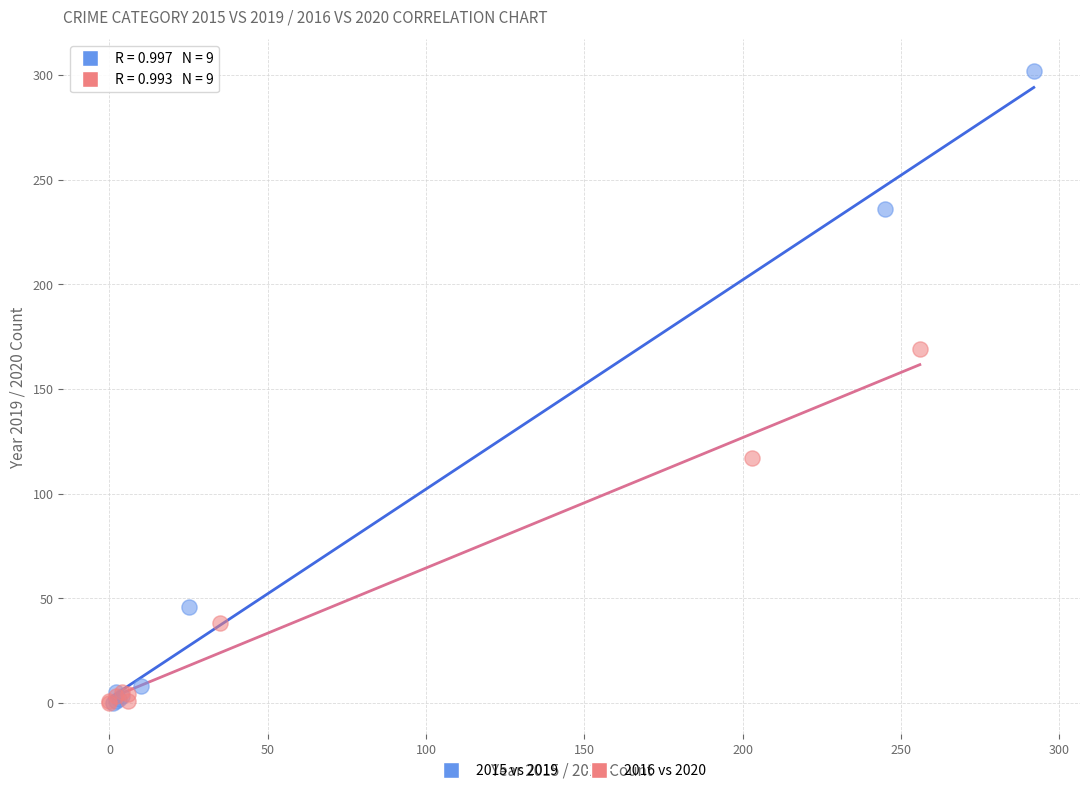

What are all the series names shown in the legend?

2015 vs 2019, 2016 vs 2020